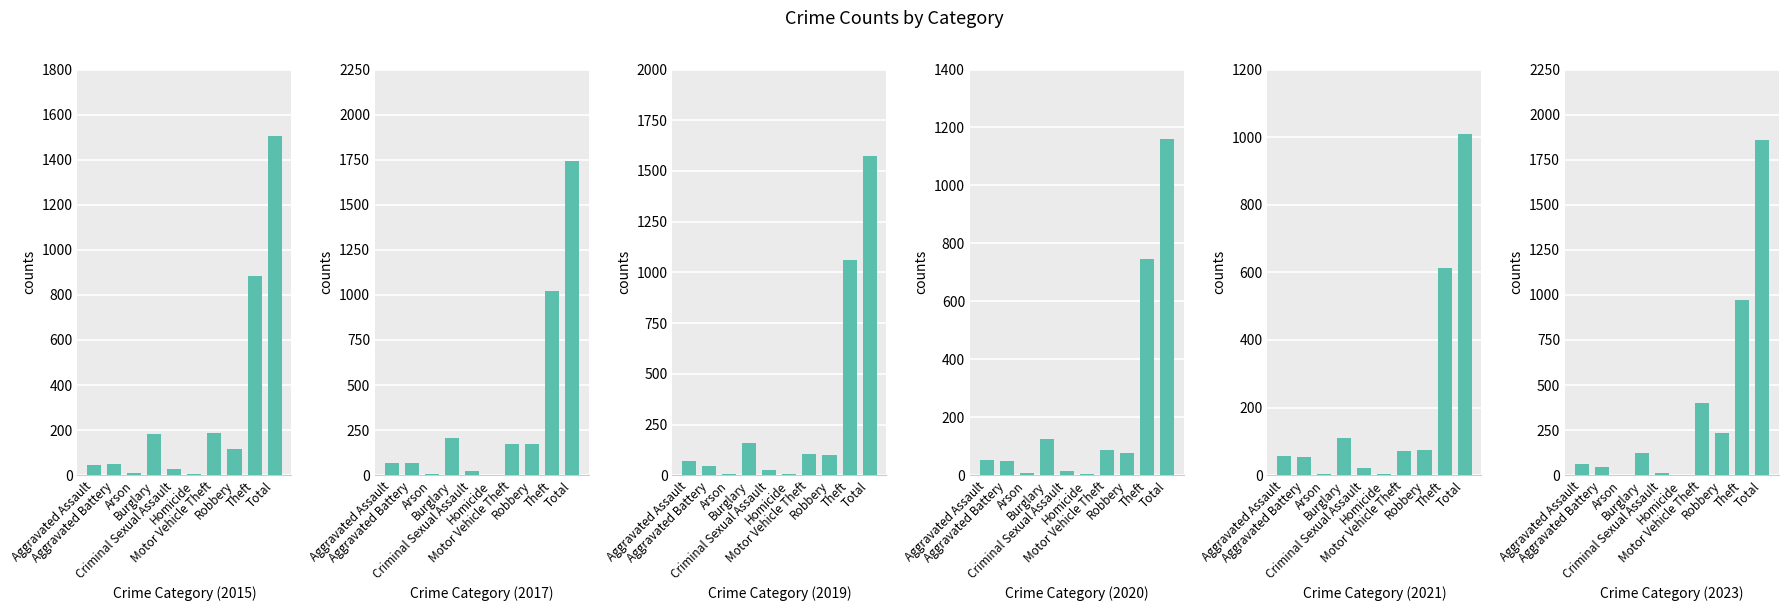

What is the value of the 2015 bar at the 10th from the left?

1505